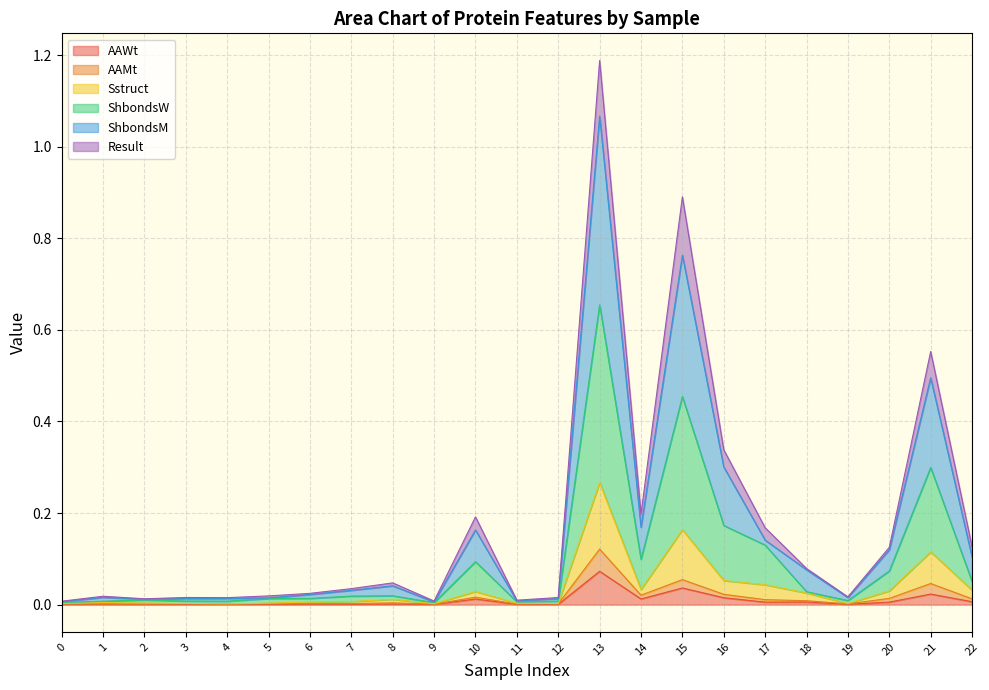

What are all the series names shown in the legend?

AAWt, AAMt, Sstruct, ShbondsW, ShbondsM, Result